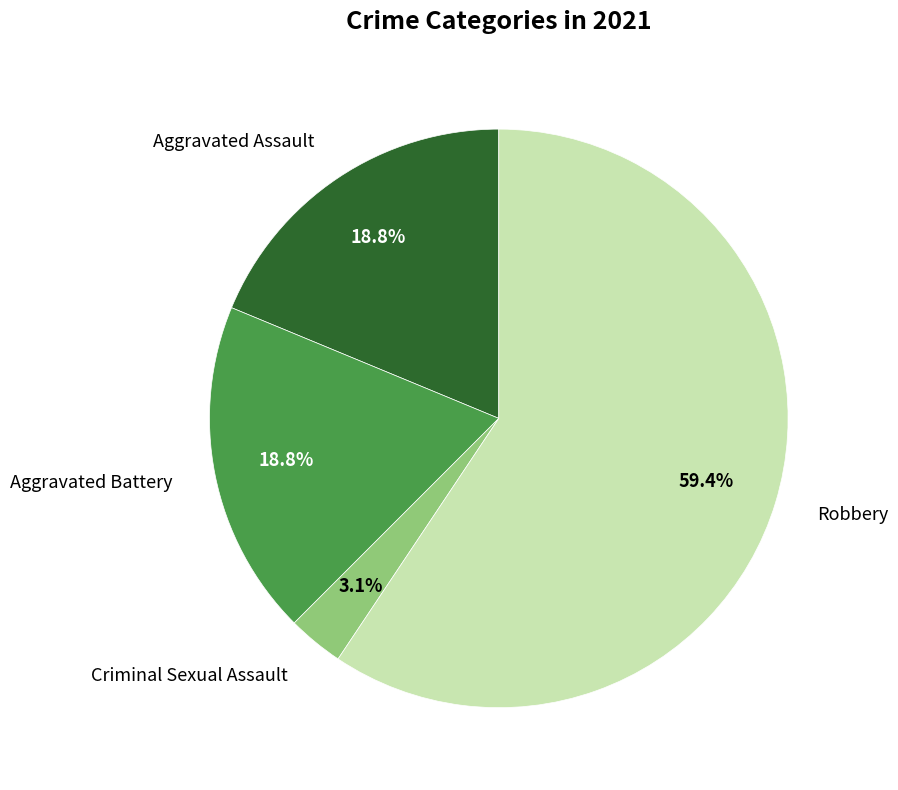

Does any single category account for the majority?

Yes